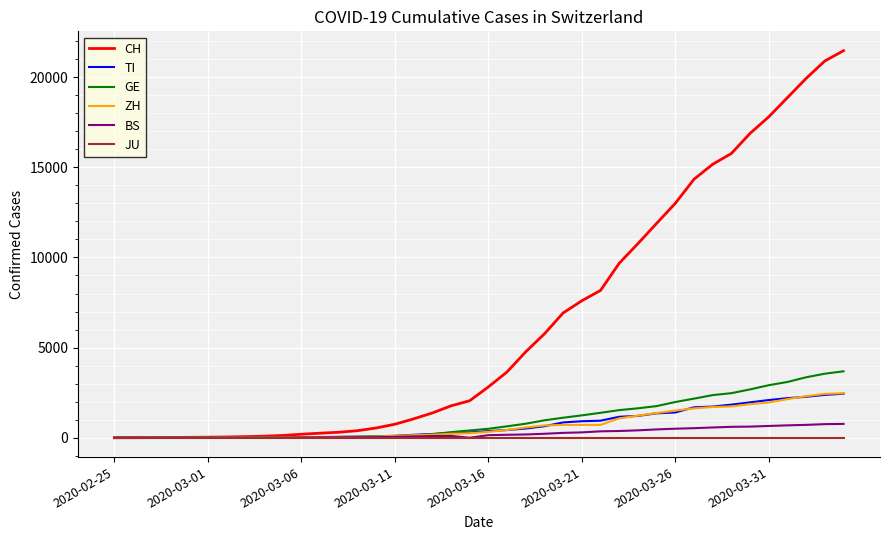

Which series has the largest total across all categories?

CH